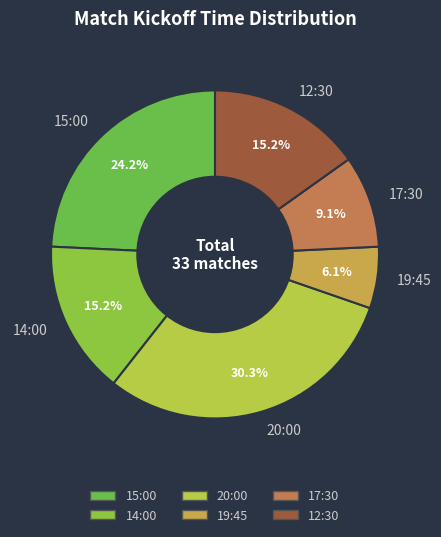

Which category has the smallest portion of the pie?

19:45